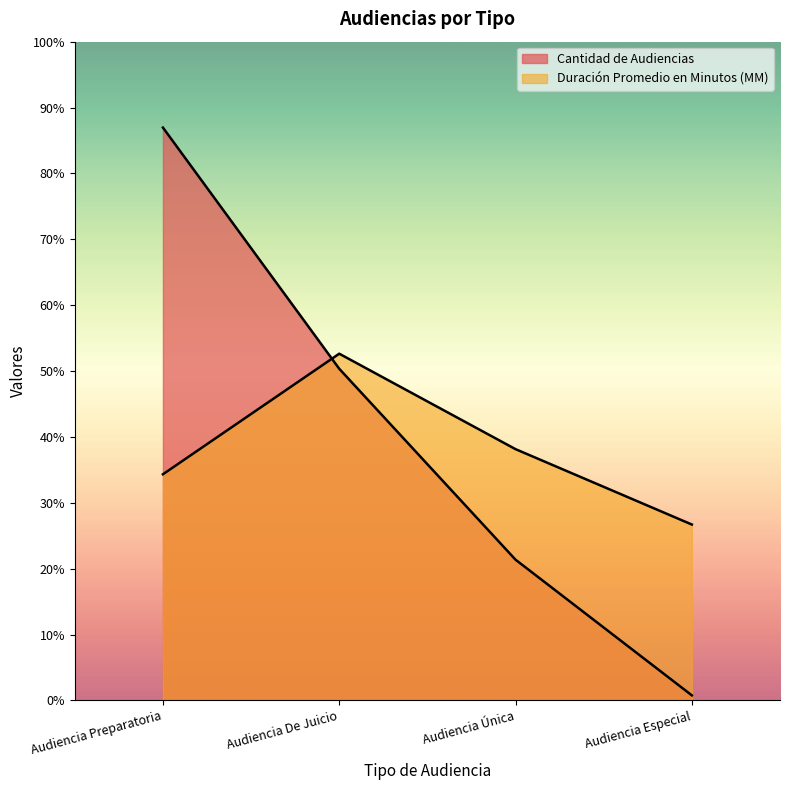

Which series has the largest total across all categories?

Cantidad de Audiencias